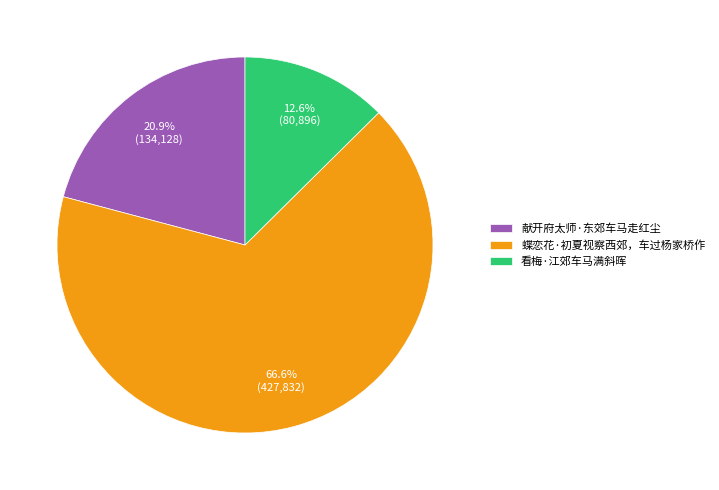

Which slice is the smallest?

看梅·江郊车马满斜晖